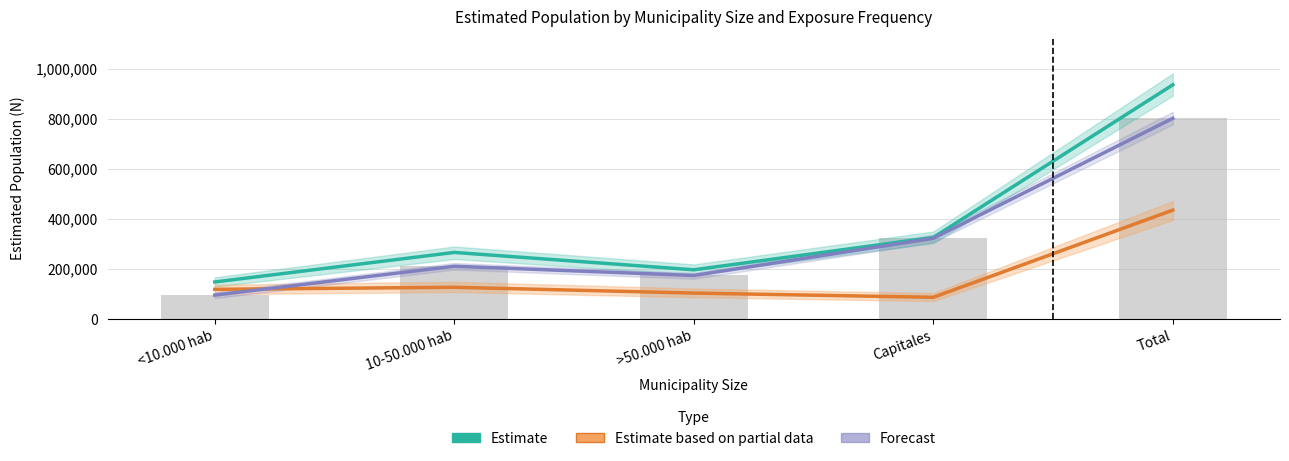

Between 10-50.000 hab and >50.000 hab, which is larger?

10-50.000 hab